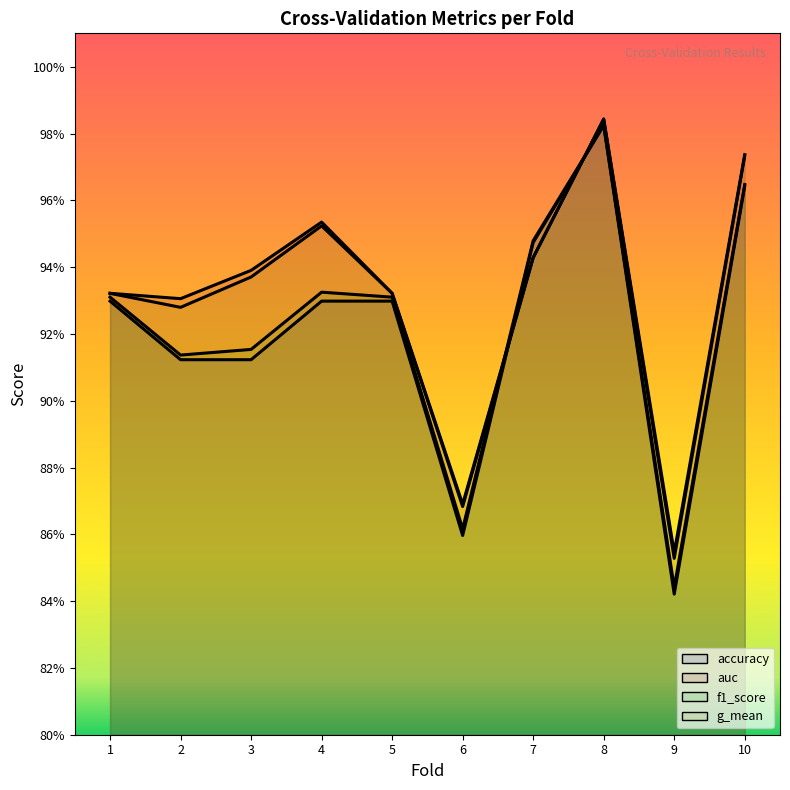

Where is g_mean nearest to the value 0?

9